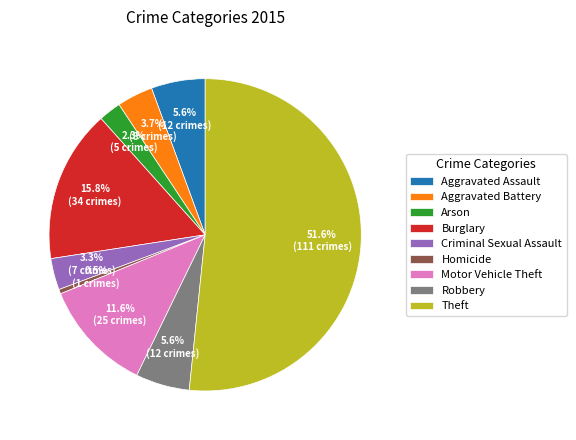

What percentage is NOT represented by Arson?

97.7%